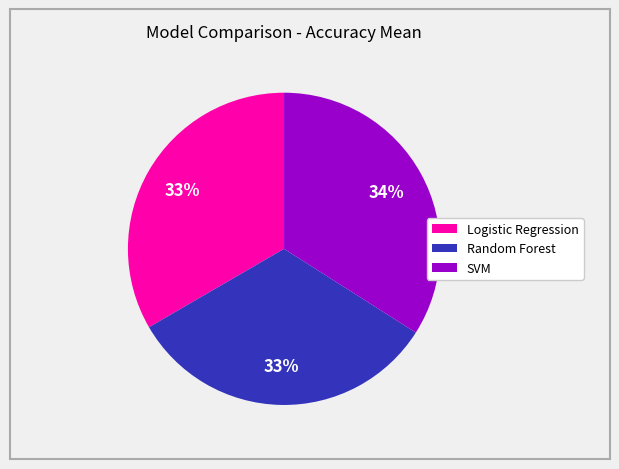

How many slices are in this pie chart?

3